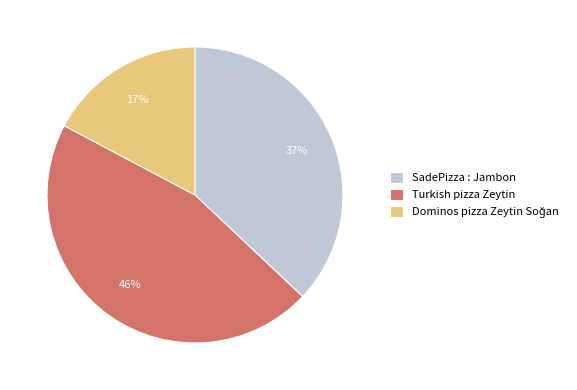

Does Turkish pizza Zeytin account for over 50% of the chart?

No